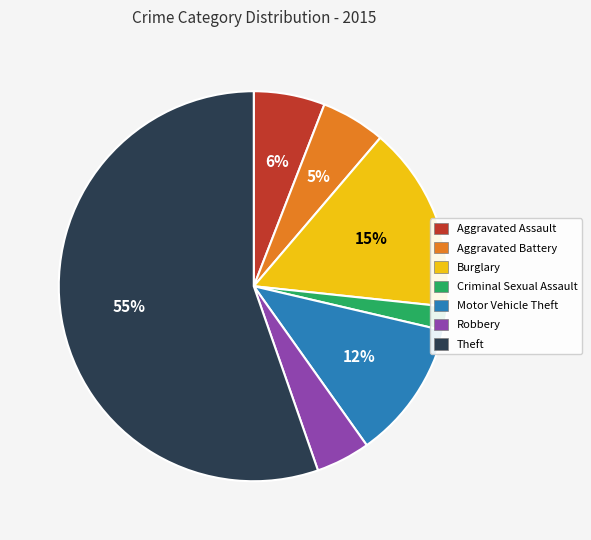

Between Motor Vehicle Theft and Aggravated Assault, which is larger?

Motor Vehicle Theft